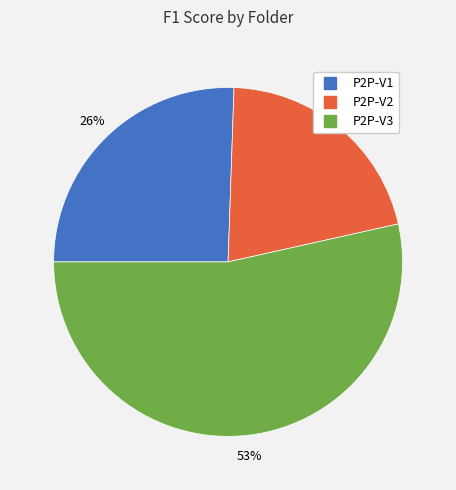

To the nearest percent, what is the average slice percentage?

33%